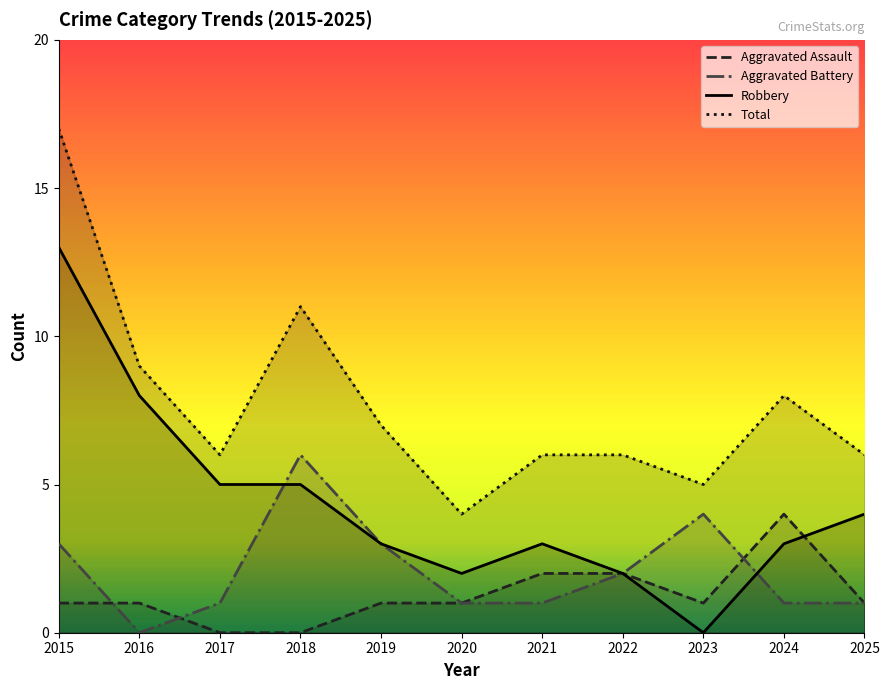

Rank the series at 2015 from highest to lowest value.

Total, Robbery, Aggravated Battery, Aggravated Assault